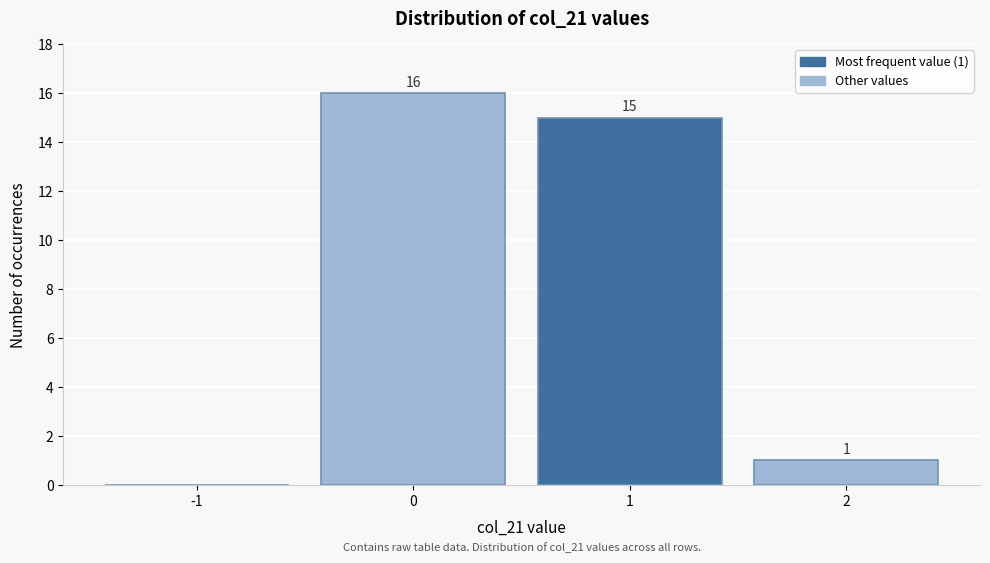

Over which range of the x-axis is the bar tallest?

-0.5 to 0.5